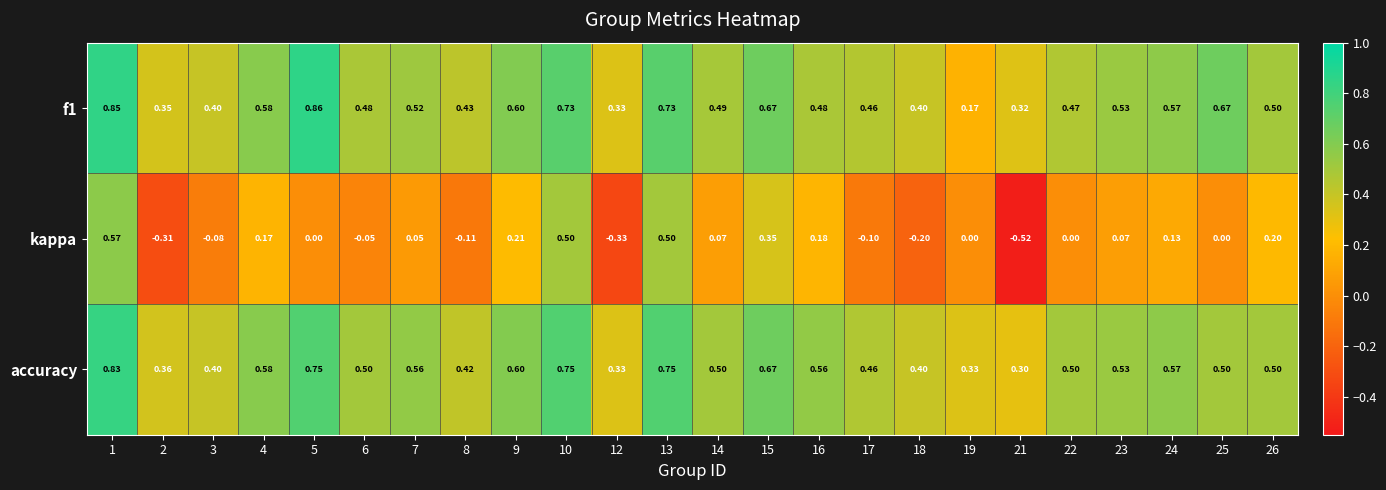

Which series has the widest spread of values?

kappa